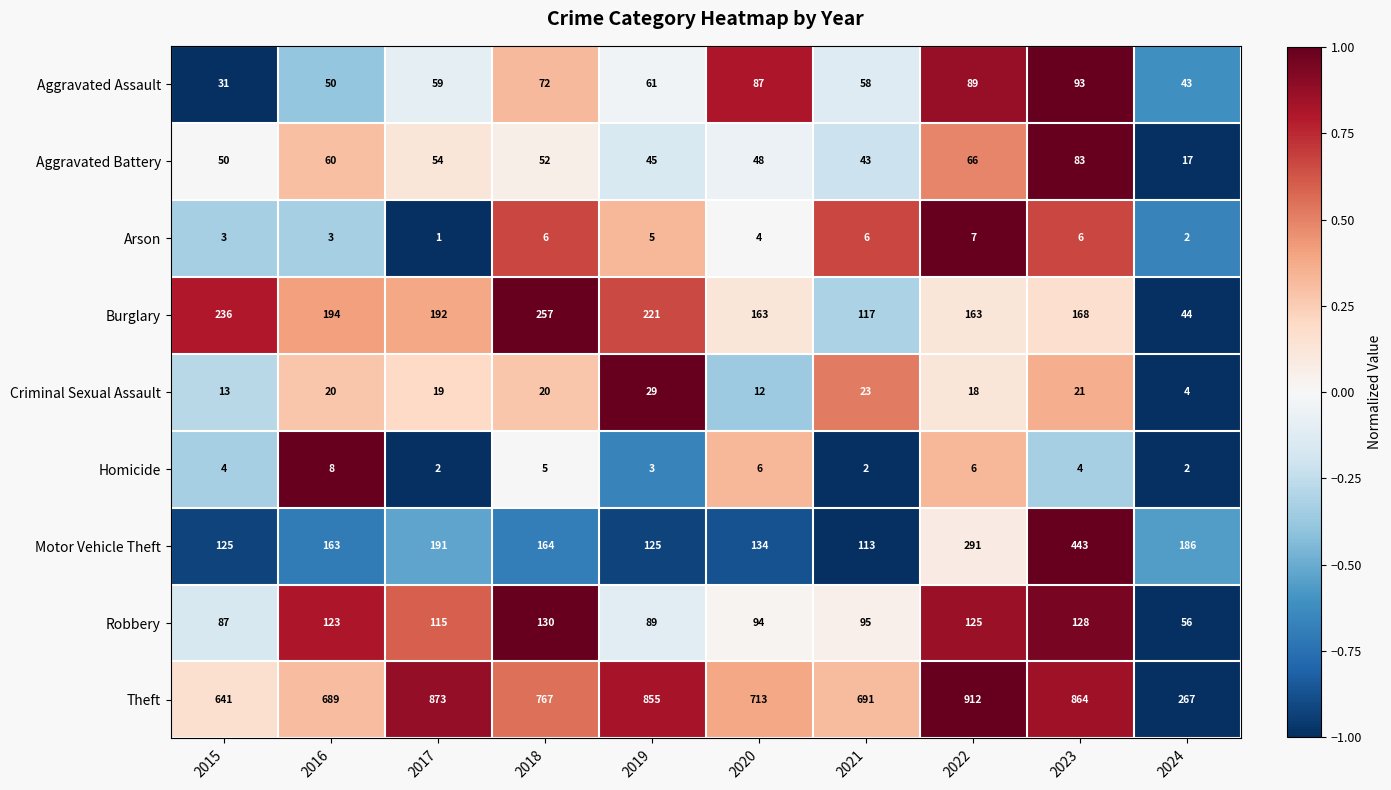

Where is Aggravated Battery nearest to the value 50?

2015